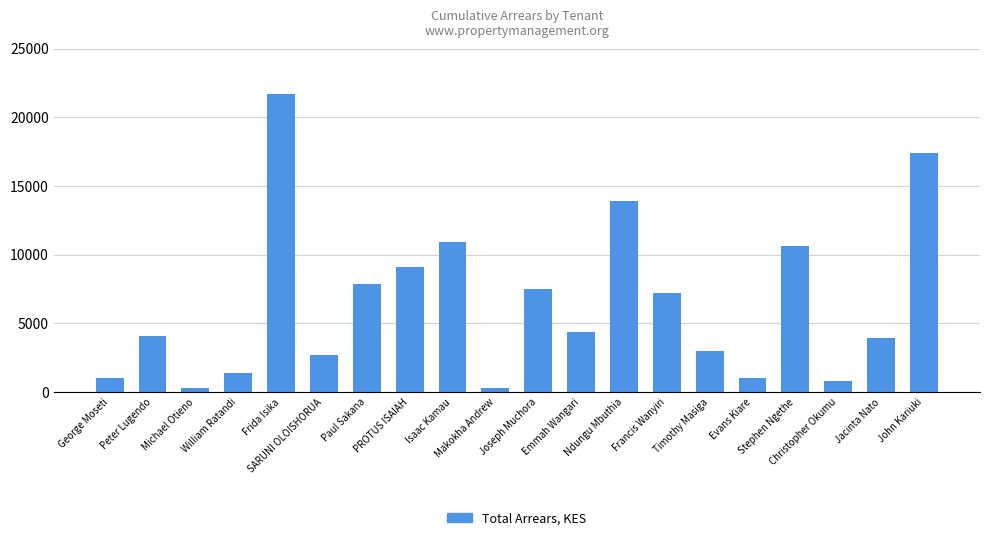

What is the value of the 9th bar from the left?

10900